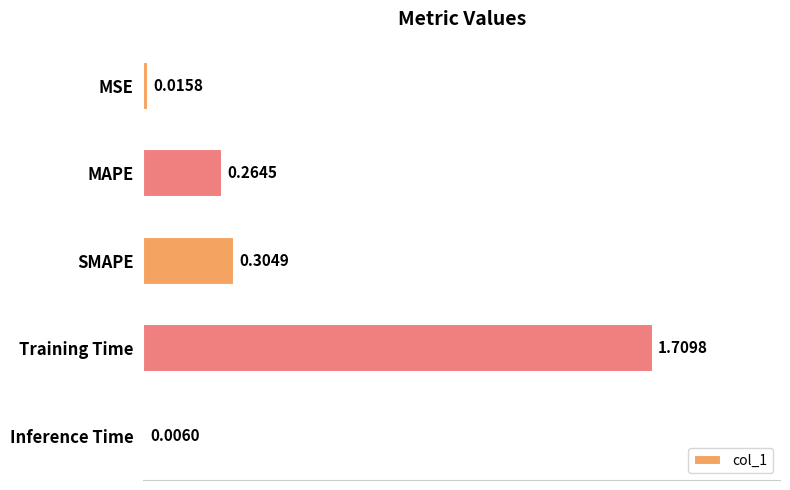

At which category does the chart reach its peak across all series?

Training Time